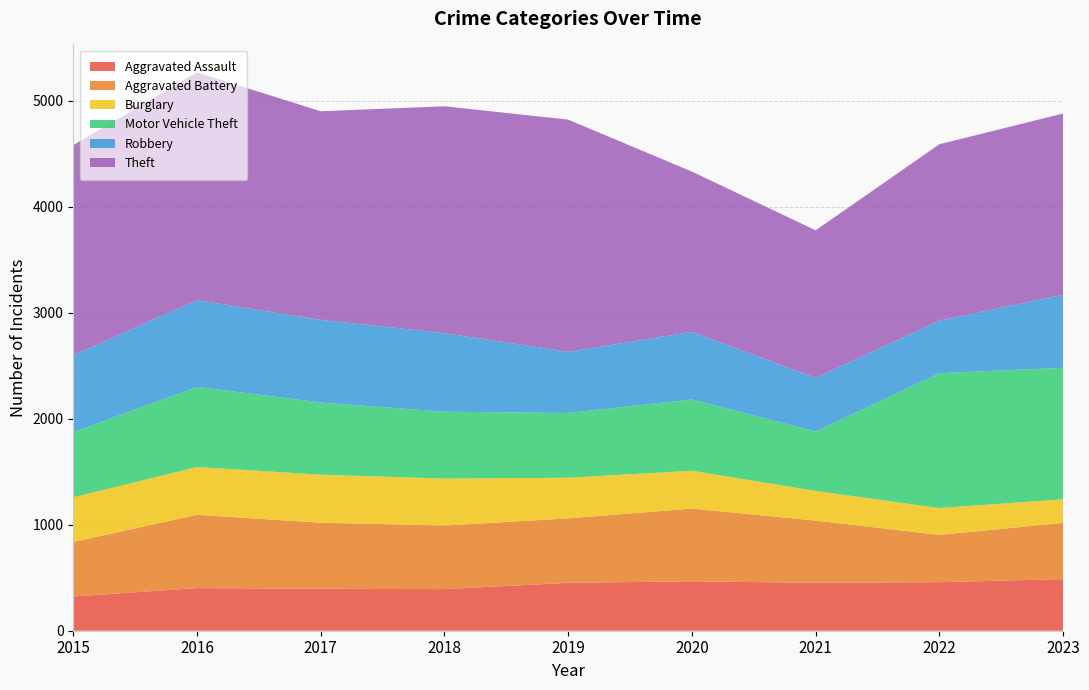

Reading left to right, list all the values displayed in this chart.

Aggravated Assault: 323	402	396	392	452	466	452	458	487
Aggravated Battery: 515	691	623	600	608	686	587	446	530
Burglary: 421	451	453	443	383	357	280	253	223
Motor Vehicle Theft: 614	756	680	631	611	673	560	1272	1240
Robbery: 726	819	780	741	577	637	506	496	689
Theft: 1981	2148	1968	2140	2190	1512	1392	1664	1710